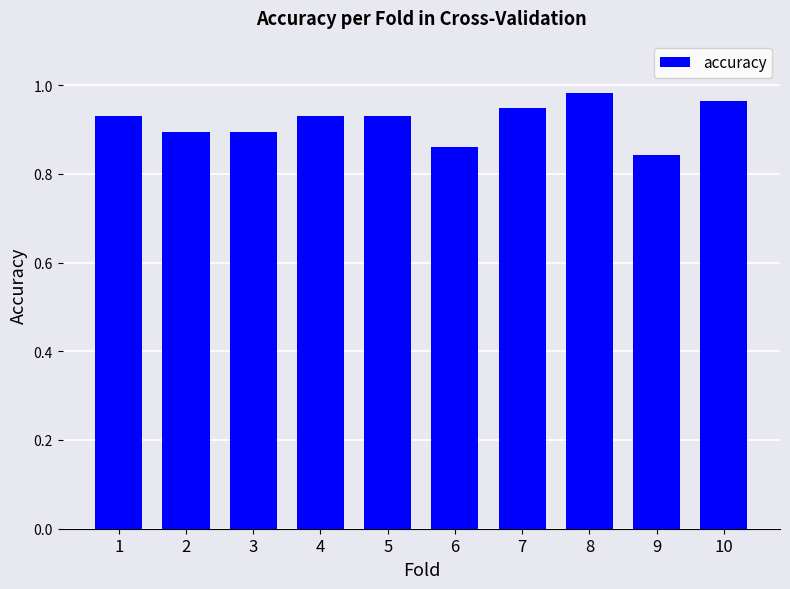

What is the change in value from 3 to 8?

+0.1